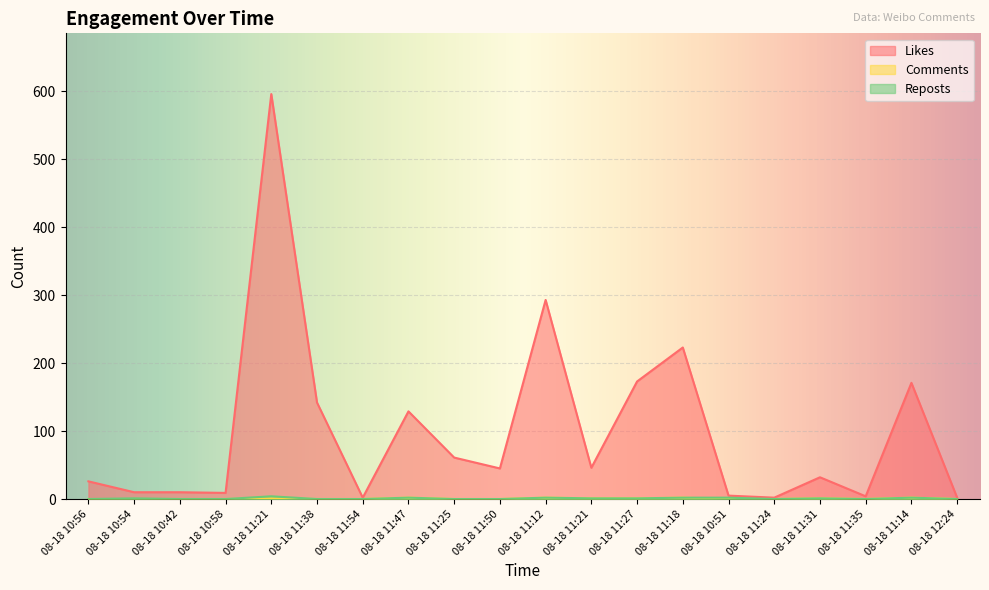

Where is the first local minimum for likes?

08-18 10:58